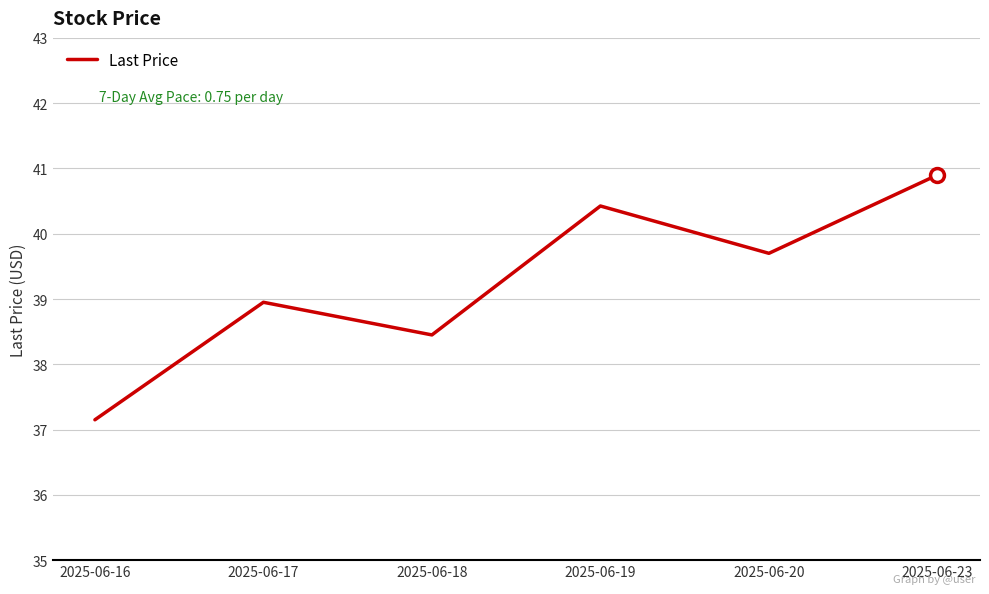

Where is the data nearest to the value 39?

2025-06-17